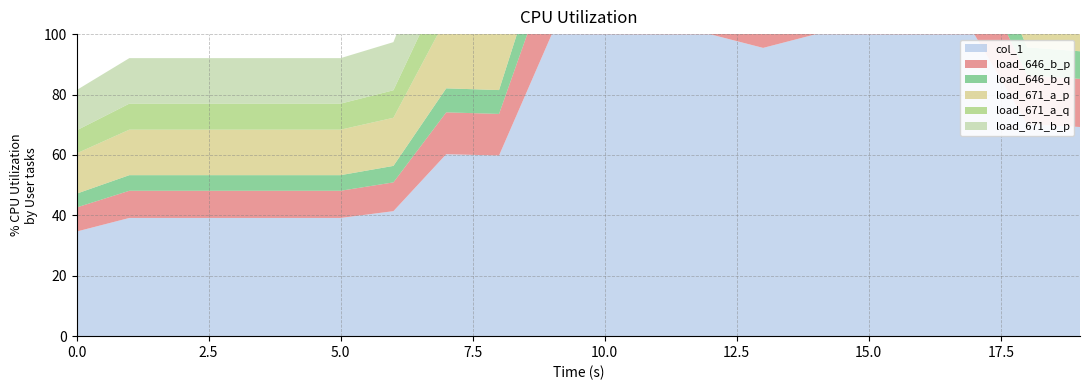

Reading left to right, list all the values displayed in this chart.

col_1: 0.3	0.4	0.4	0.4	0.4	0.4	0.4	0.6	0.6	1.0	1.0	1.0	1.0	1.0	1.0	1.0	1.0	1.0	0.7	0.7
load_646_b_p: 0.1	0.1	0.1	0.1	0.1	0.1	0.1	0.1	0.1	0.2	0.2	0.2	0.2	0.2	0.2	0.2	0.2	0.2	0.2	0.2
load_646_b_q: 0.0	0.1	0.1	0.1	0.1	0.1	0.1	0.1	0.1	0.1	0.1	0.1	0.1	0.1	0.1	0.1	0.1	0.1	0.1	0.1
load_671_a_p: 0.1	0.2	0.2	0.2	0.2	0.2	0.2	0.2	0.2	0.4	0.4	0.4	0.4	0.4	0.4	0.4	0.4	0.4	0.3	0.3
load_671_a_q: 0.1	0.1	0.1	0.1	0.1	0.1	0.1	0.1	0.1	0.2	0.2	0.2	0.2	0.2	0.2	0.2	0.2	0.2	0.2	0.2
load_671_b_p: 0.1	0.2	0.2	0.2	0.2	0.2	0.2	0.2	0.2	0.4	0.4	0.4	0.4	0.4	0.4	0.4	0.4	0.4	0.3	0.3